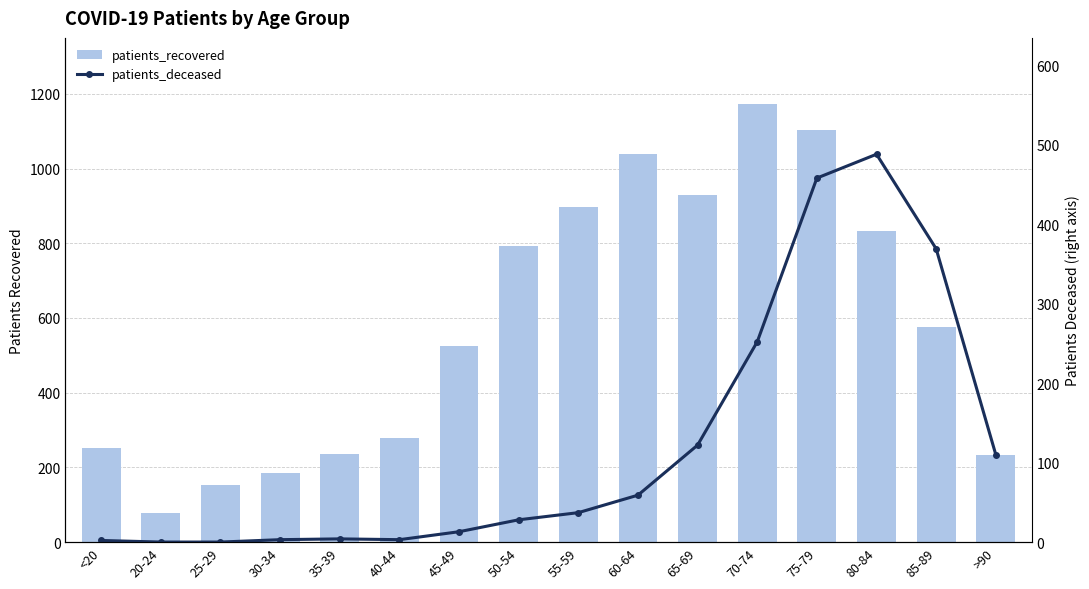

Reading right to left, list all the values displayed in this chart.

patients_recovered: 232	576	832	1103	1174	930	1038	897	794	524	279	235	185	154	78	251
patients_deceased: 110	369	488	458	252	122	59	37	28	13	3	4	3	0	0	2